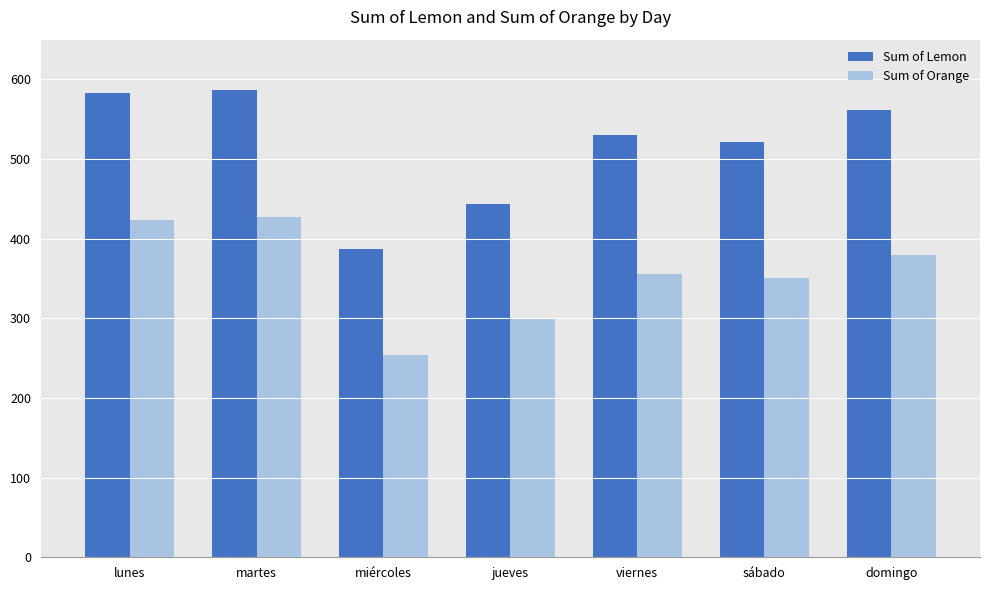

Is the value of Sum of Lemon at martes greater than the value of Sum of Orange at jueves?

Yes